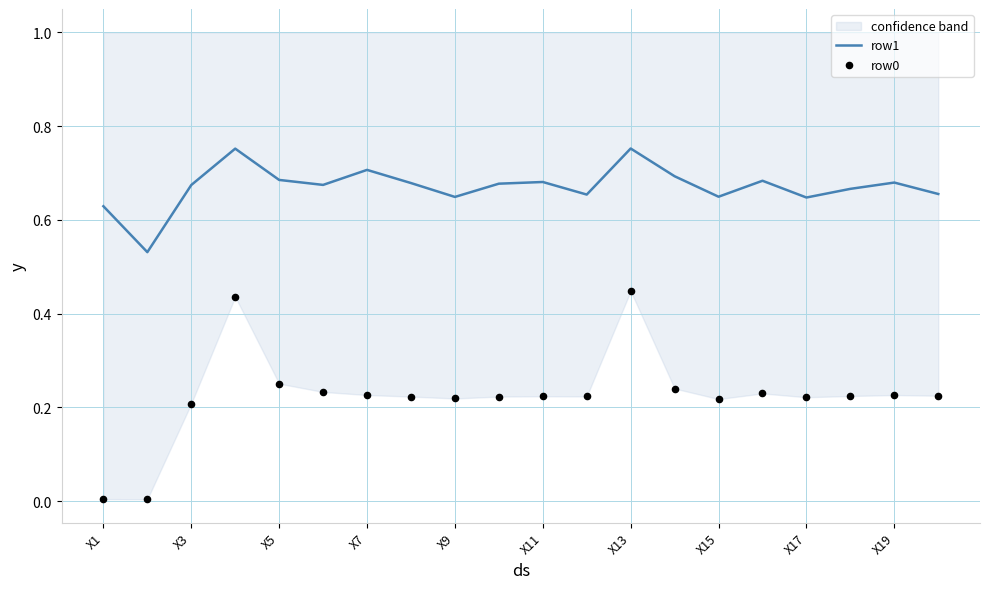

What is the total value across all series at 19?

0.9